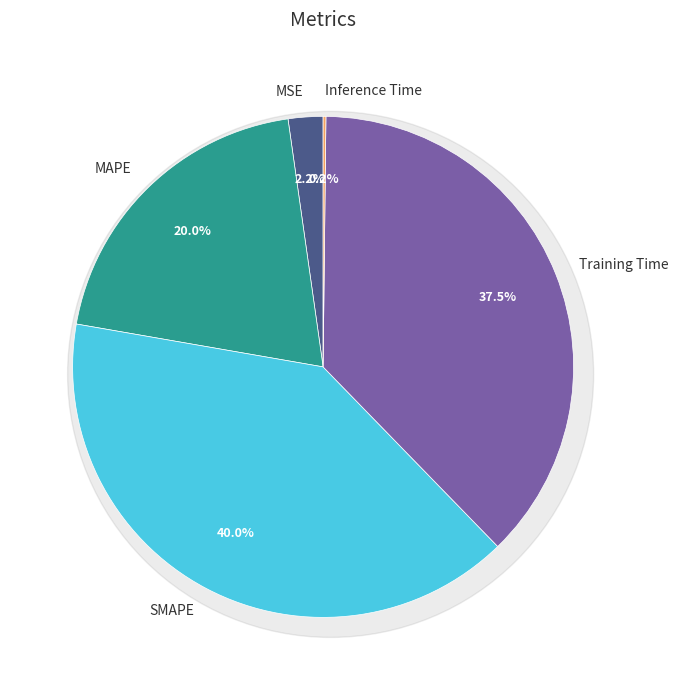

Rank the categories by value from highest to lowest.

SMAPE, Training Time, MAPE, MSE, Inference Time